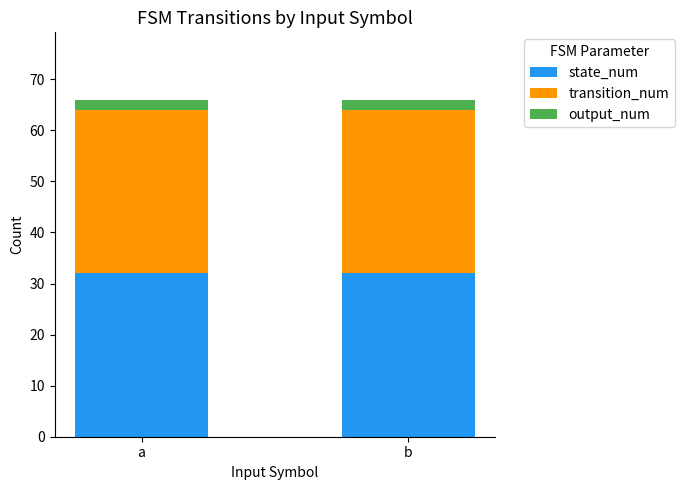

The state_num series shows 32 at a. True or false?

True